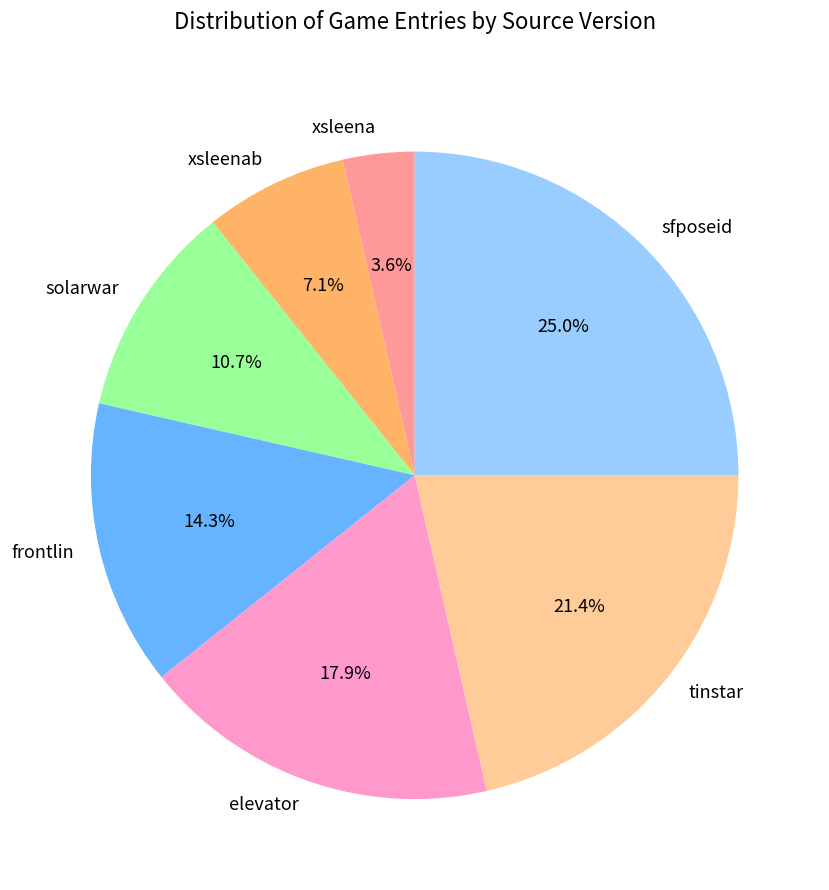

Between frontlin and xsleenab, which is larger?

frontlin